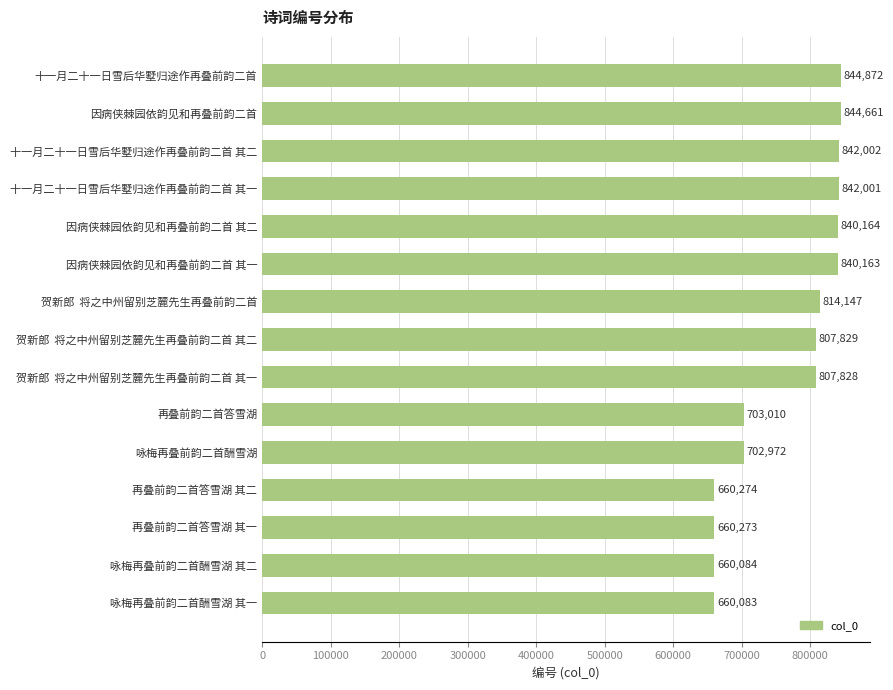

What is the smallest value displayed?

660083